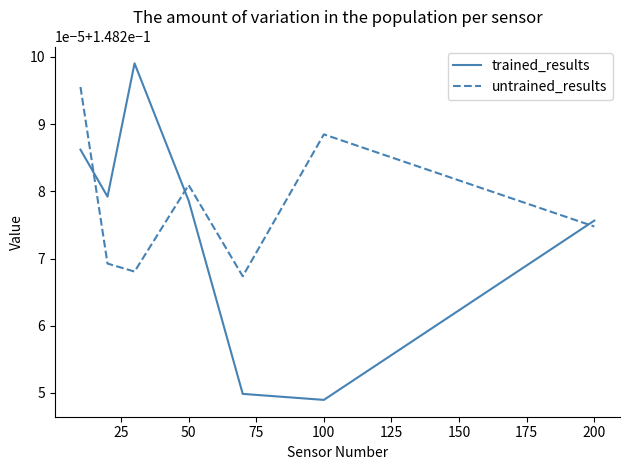

What is the value of the untrained_results point at the 1st from the left?

0.1